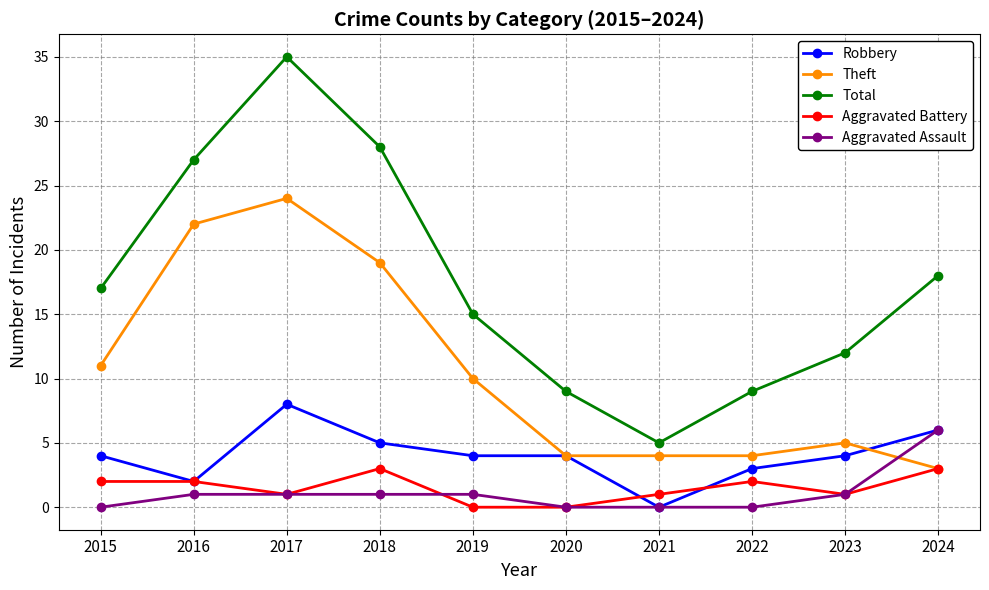

True or false: Aggravated Assault has a value of 1 at 2018.

True